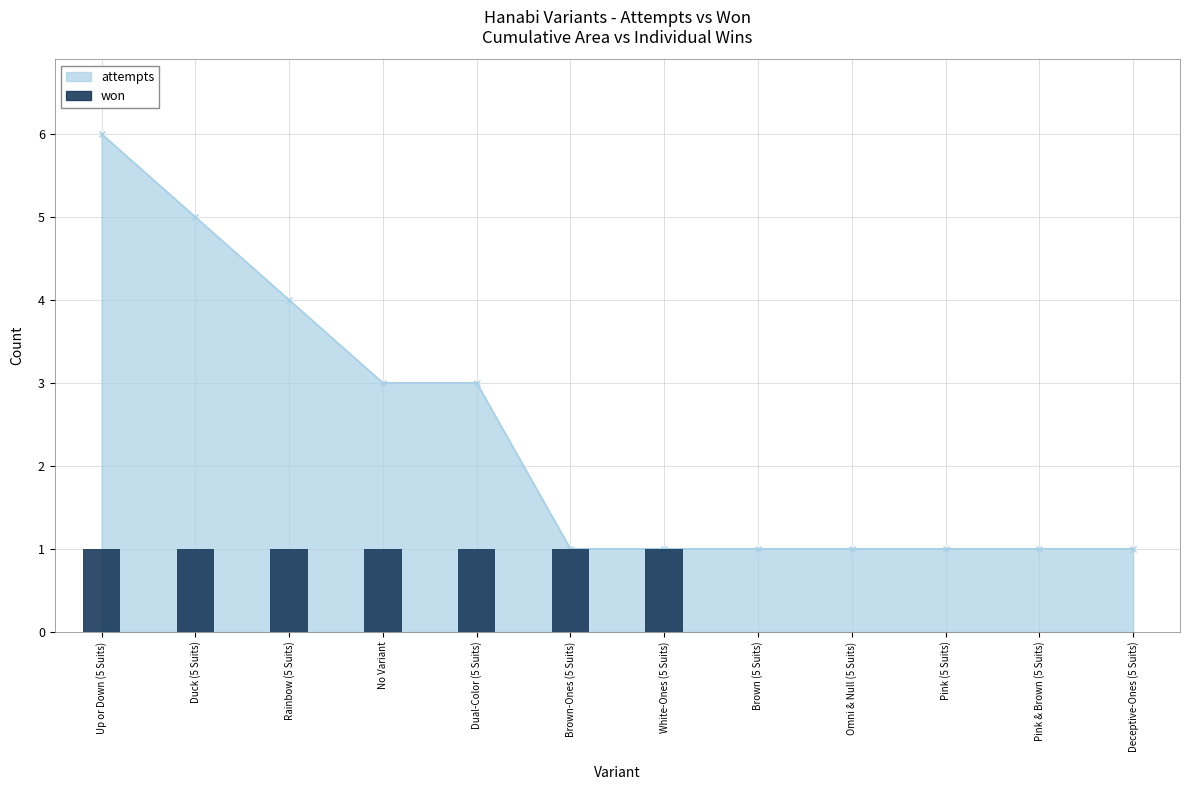

Which label corresponds to the largest value in the chart?

Up or Down (5 Suits)